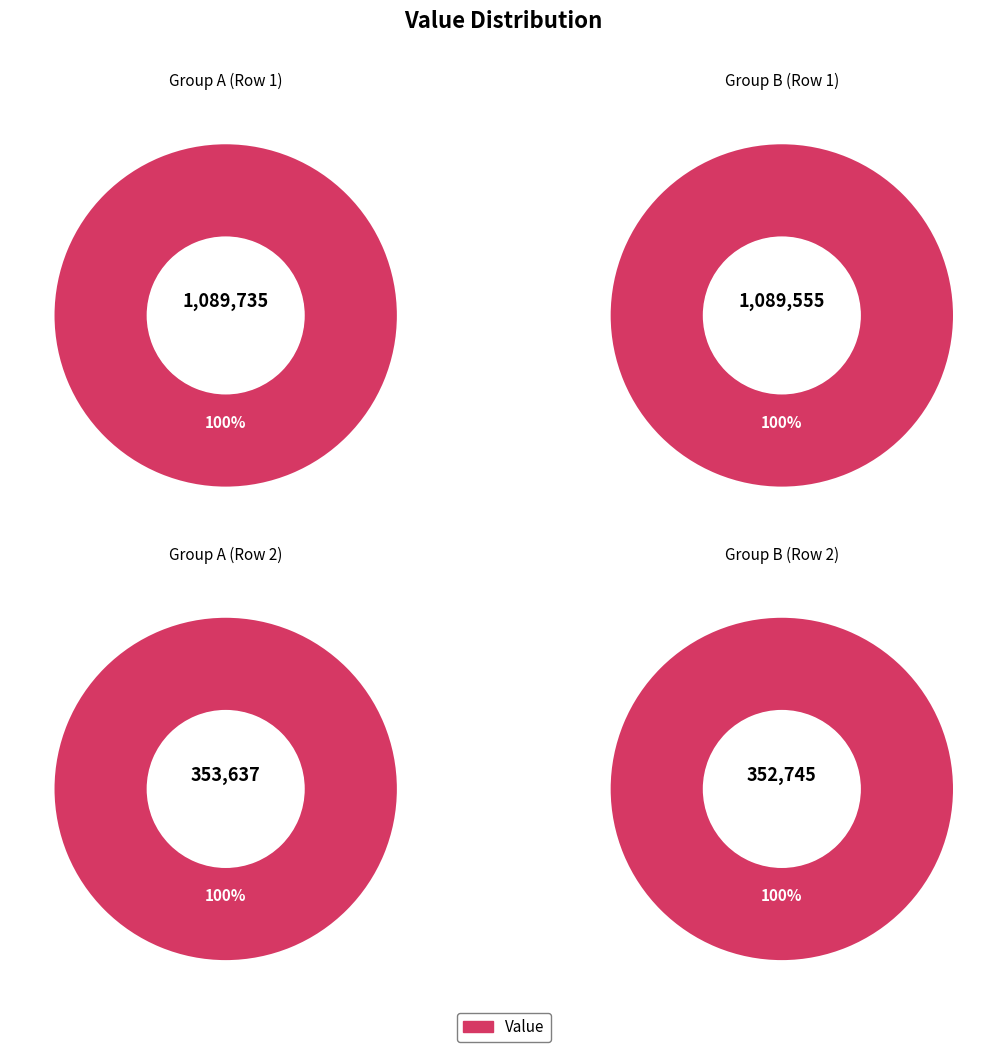

True or false: 重阳前两日集转庵同社而今日忽雨次转庵韵 accounts for 90% of the total.

False